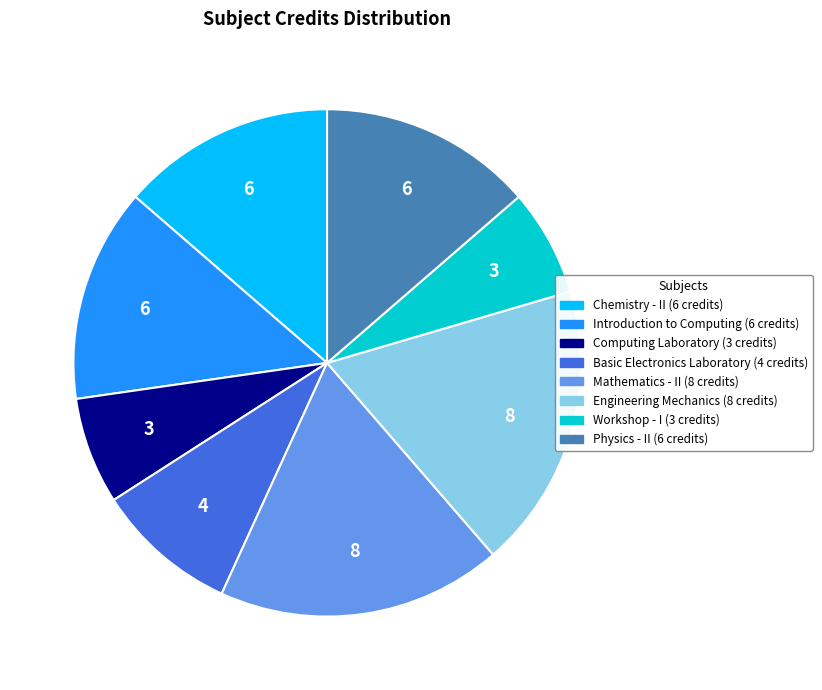

Which has a higher value, Computing Laboratory or Introduction to Computing?

Introduction to Computing